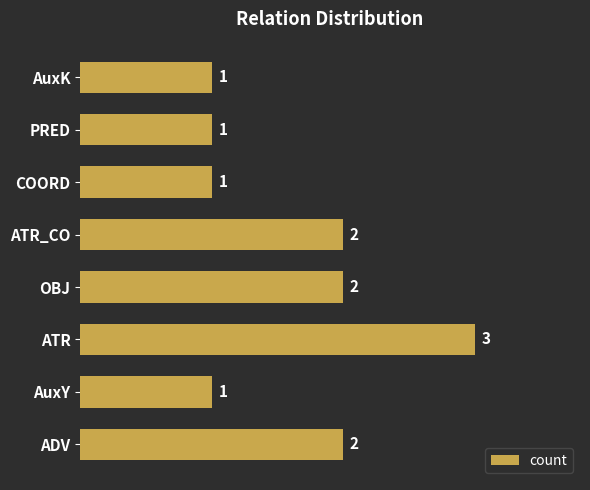

What is the maximum value shown in the chart?

3